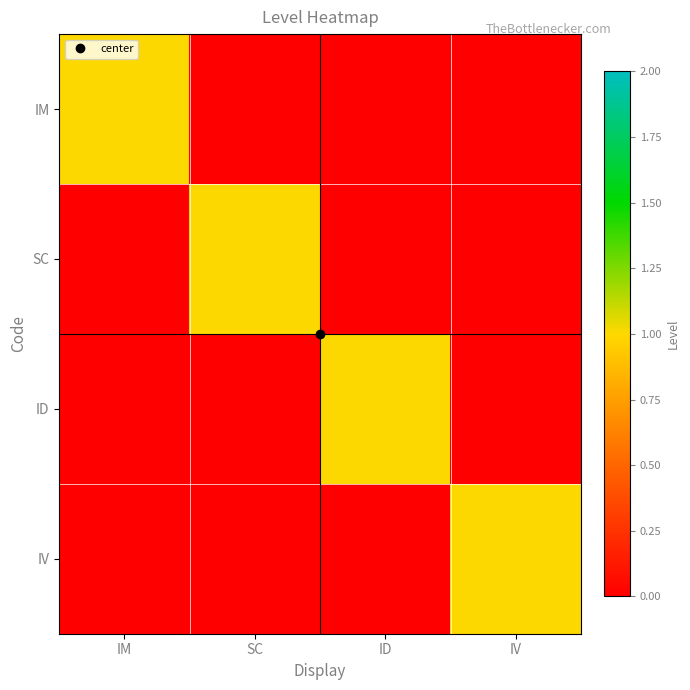

Rank the series by their maximum value, from highest to lowest.

IM, SC, ID, IV